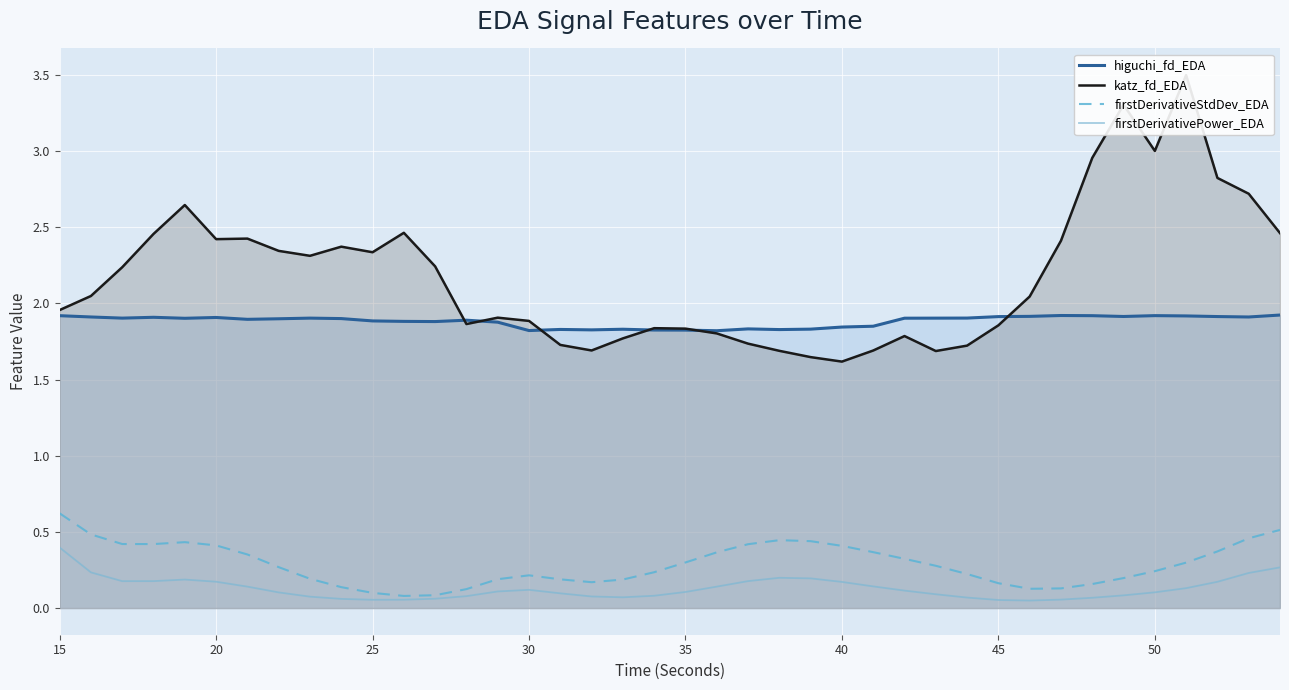

What is the sum of all katz_fd_EDA values?

87.2